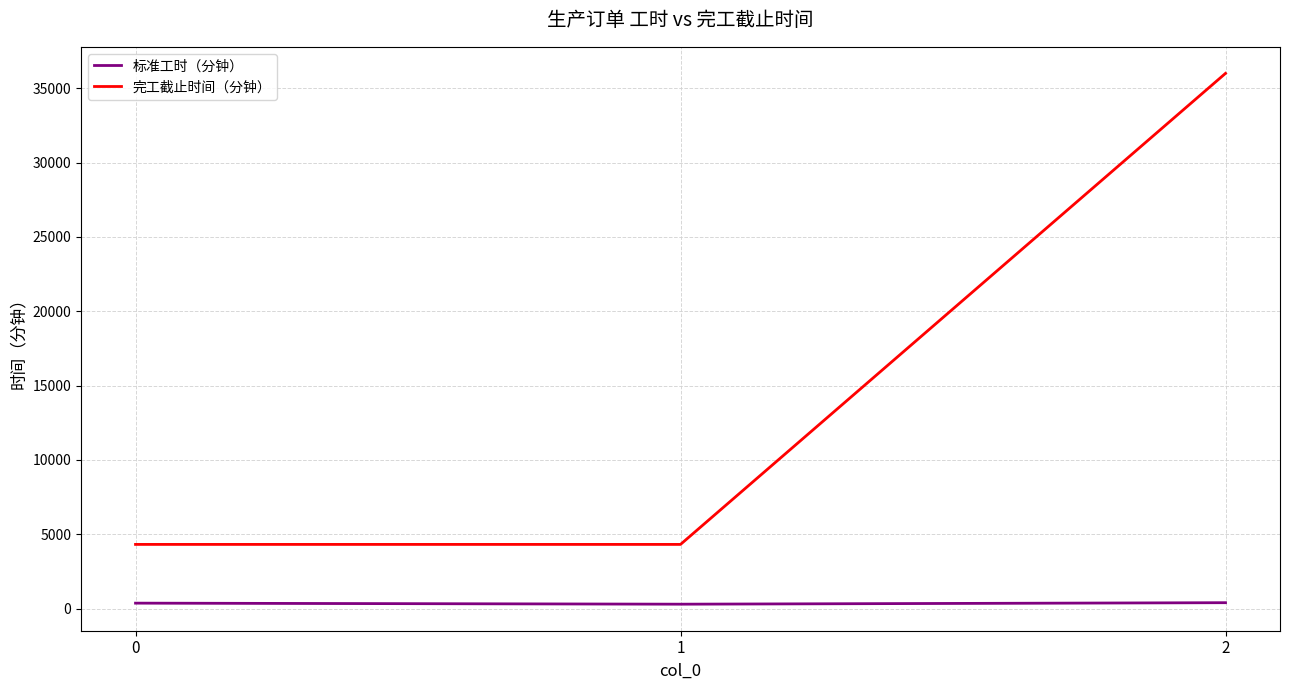

What is the maximum value shown in the chart?

36000